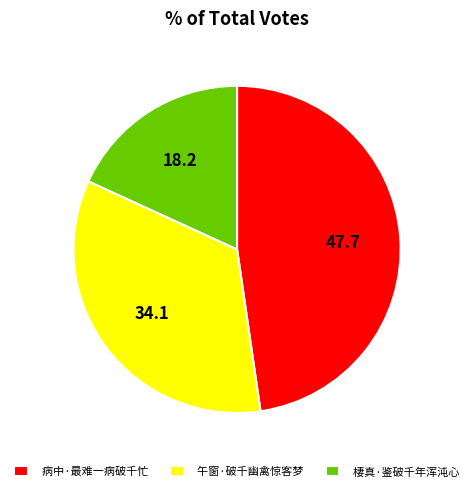

Rank the categories by value from highest to lowest.

病中·最难一病破千忙, 午窗·破千幽禽惊客梦, 棲真·鉴破千年浑沌心